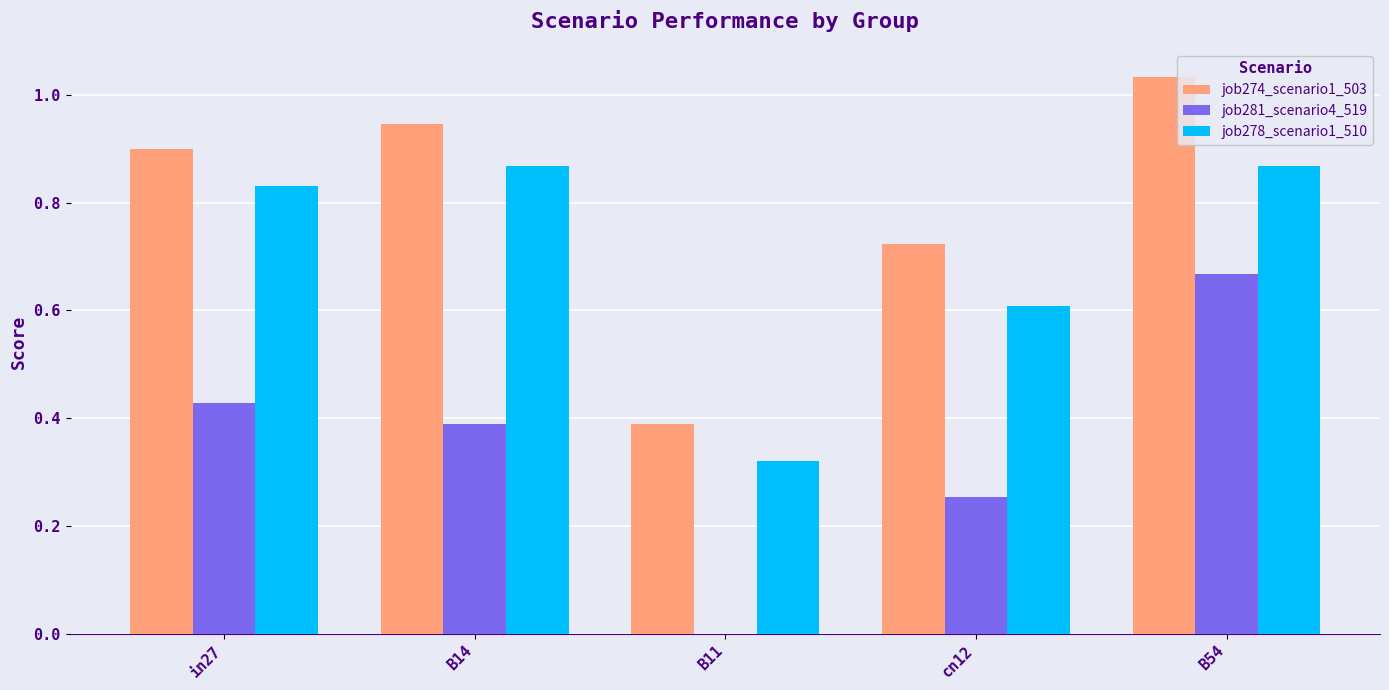

What are all the series names shown in the legend?

job274_scenario1_503, job281_scenario4_519, job278_scenario1_510